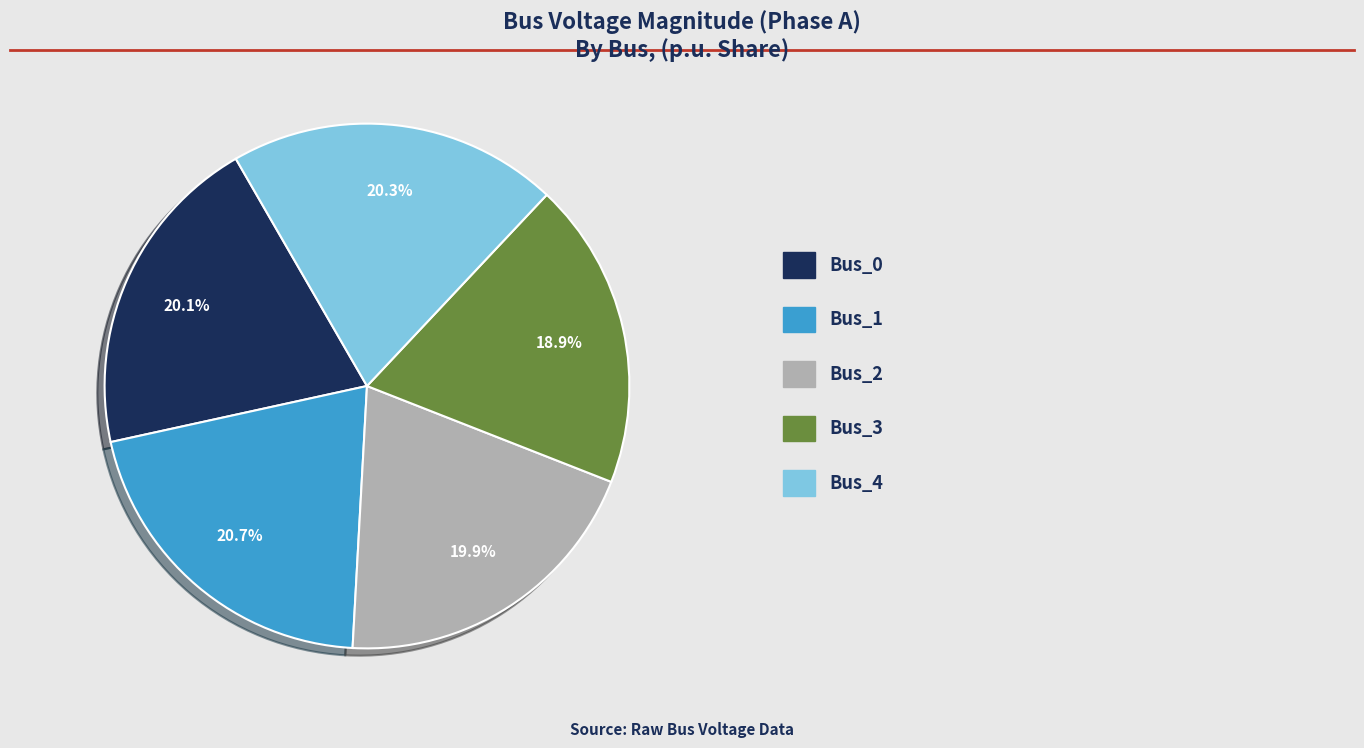

Does any single category account for the majority?

No